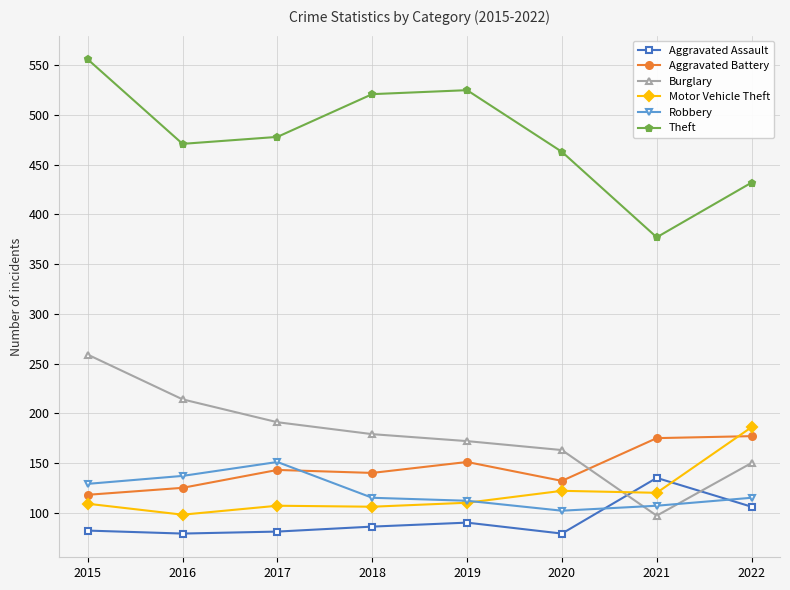

True or false: Motor Vehicle Theft has a value of 120 at 2021.

True